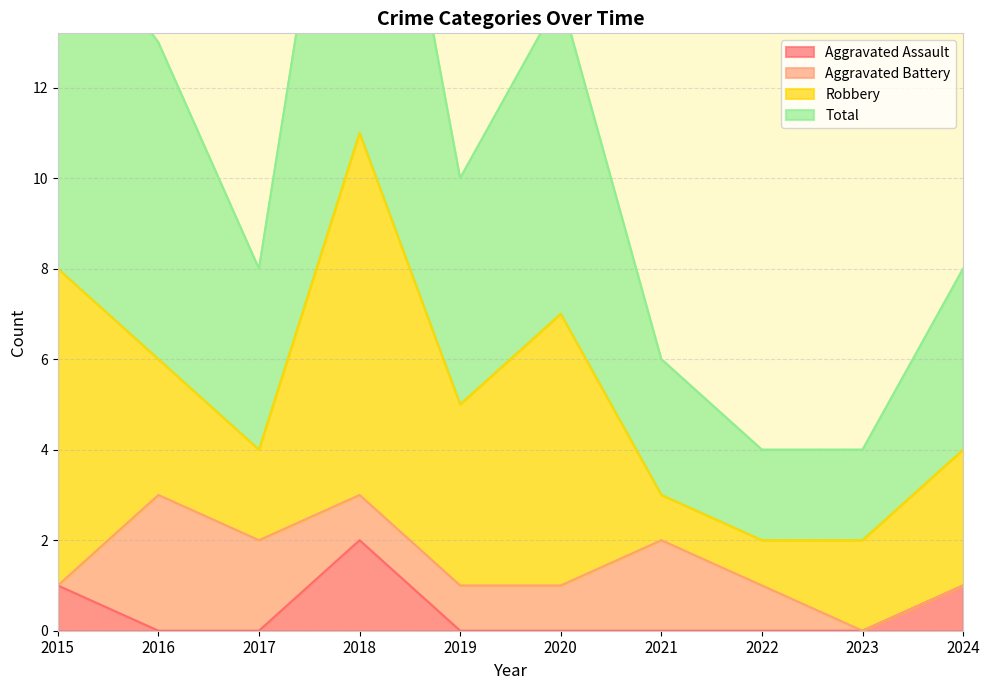

Where is Total nearest to the value 13?

2016